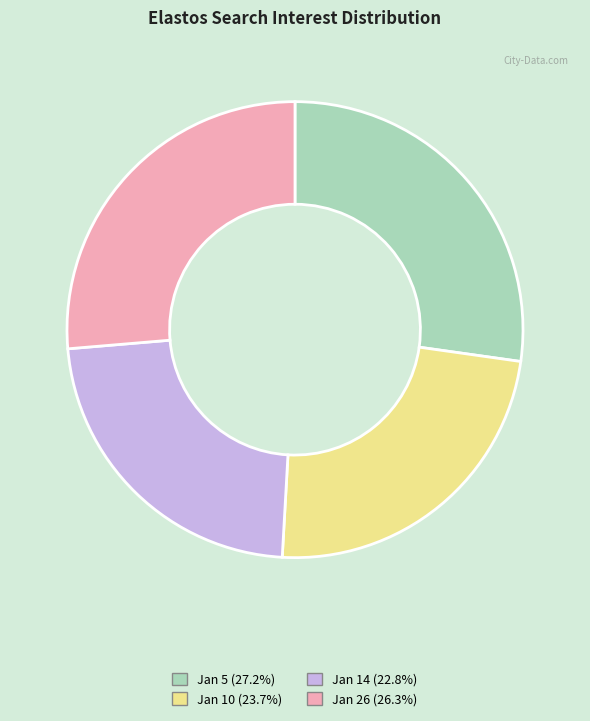

Does any single category account for the majority?

No